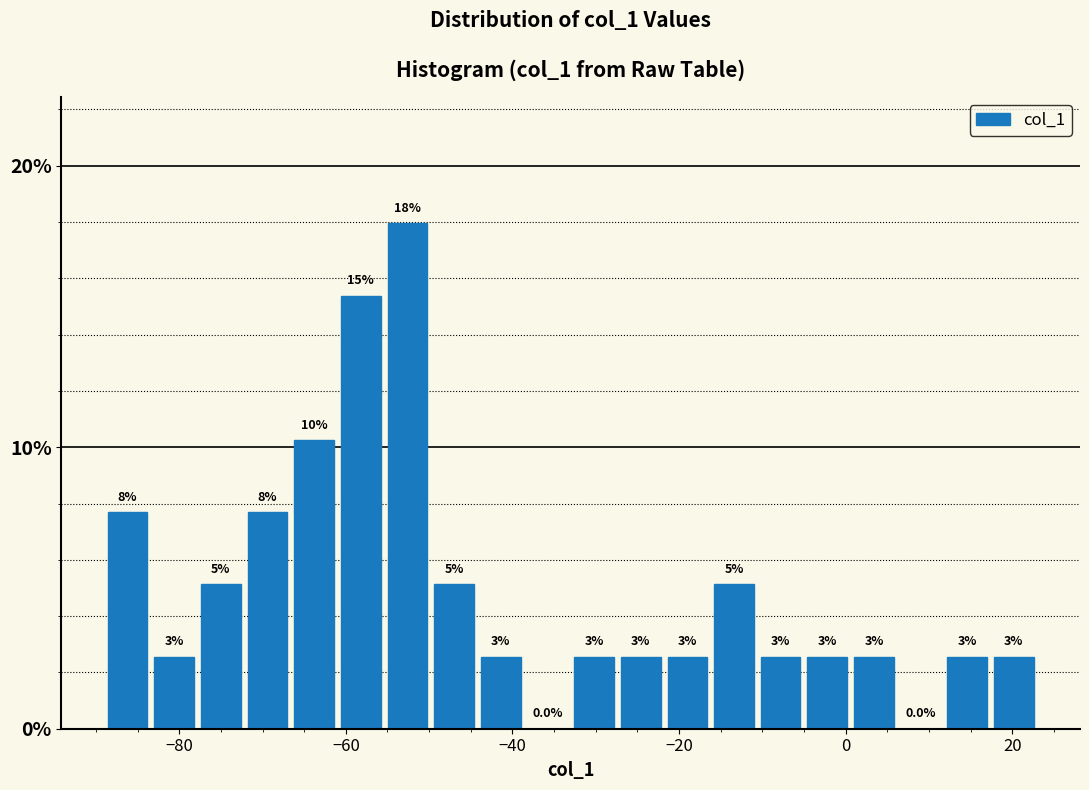

Read against the x-axis, roughly where is the centre of the tallest bar?

-52